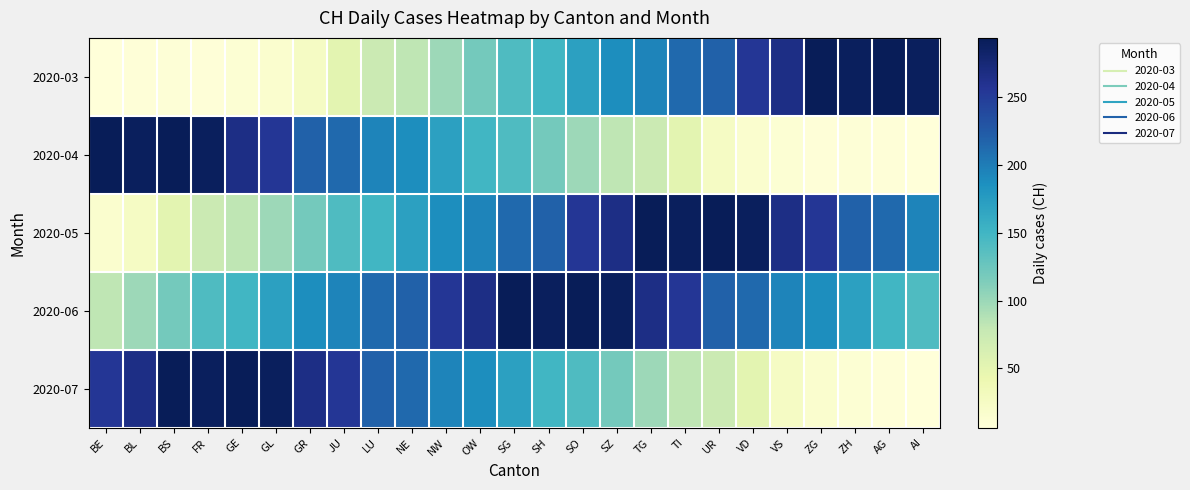

At how many categories does at least one series exceed 18?

25